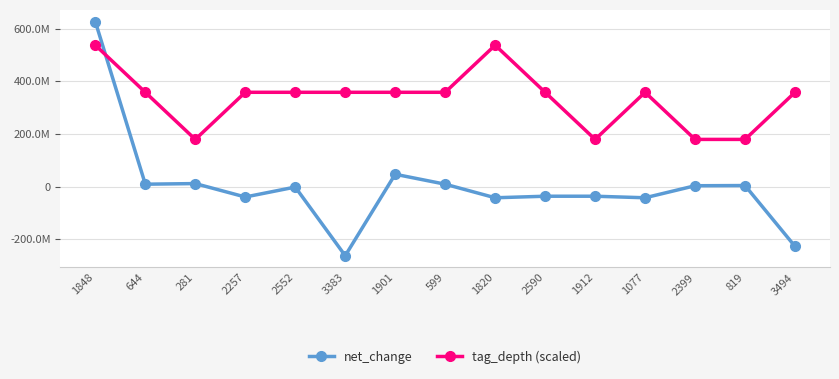

At which category does tag_depth (scaled) reach its first local valley?

281